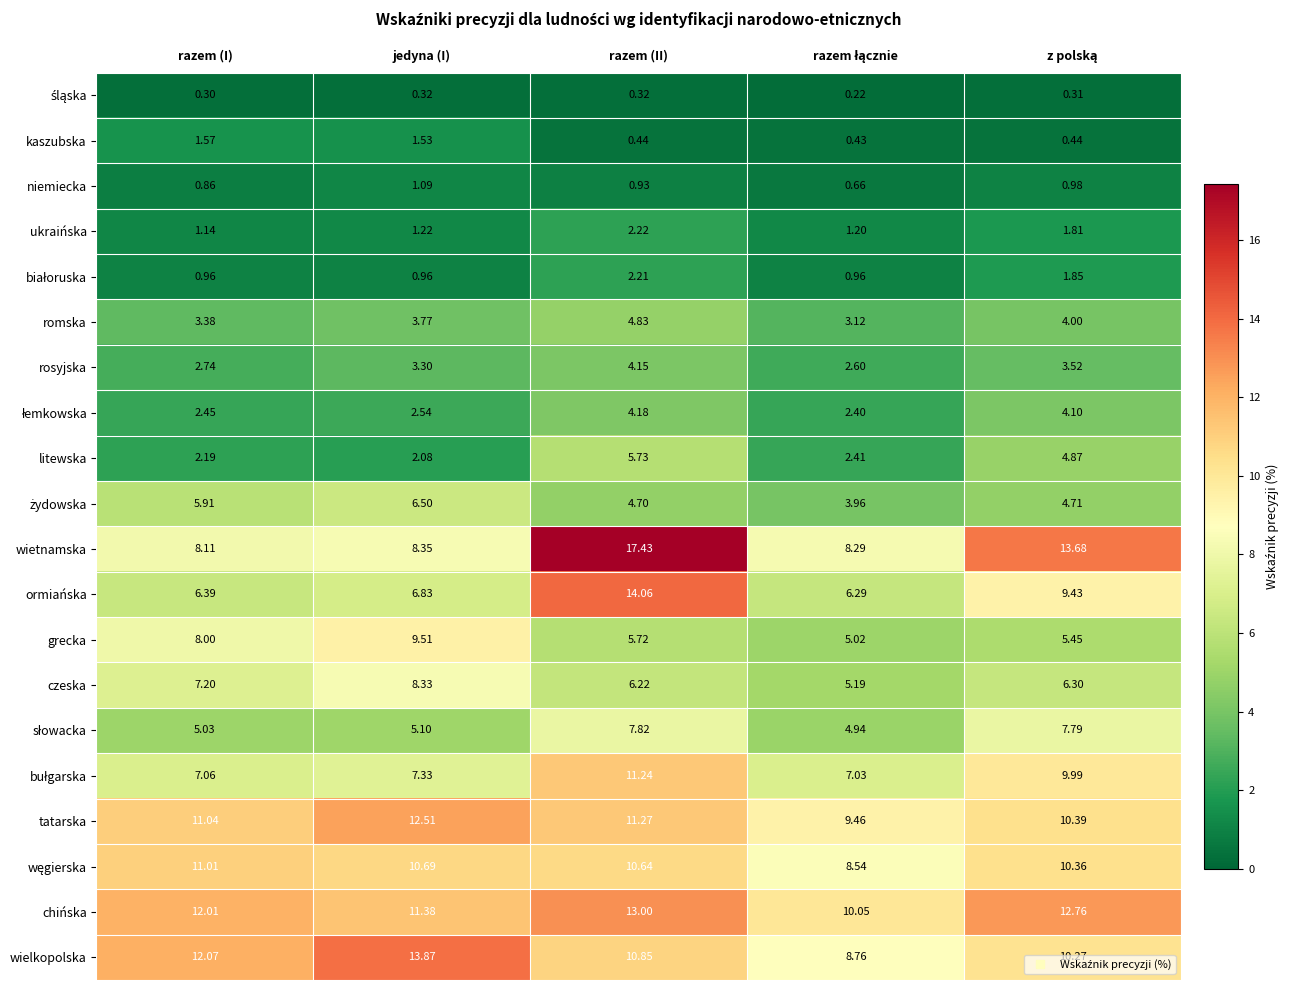

Count the number of data series in this chart.

20